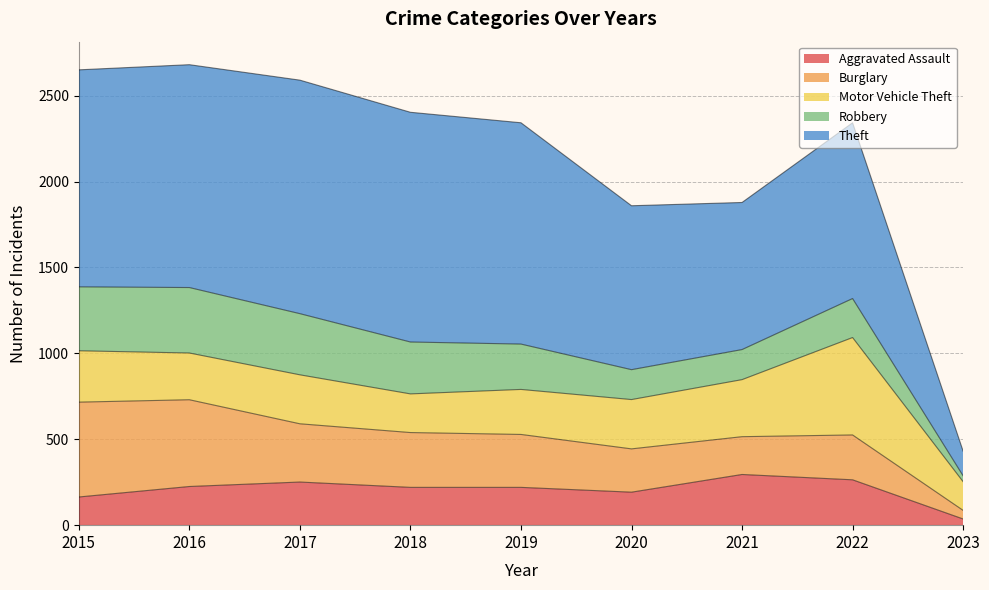

Which has a higher value, 2023 or 2016?

2016